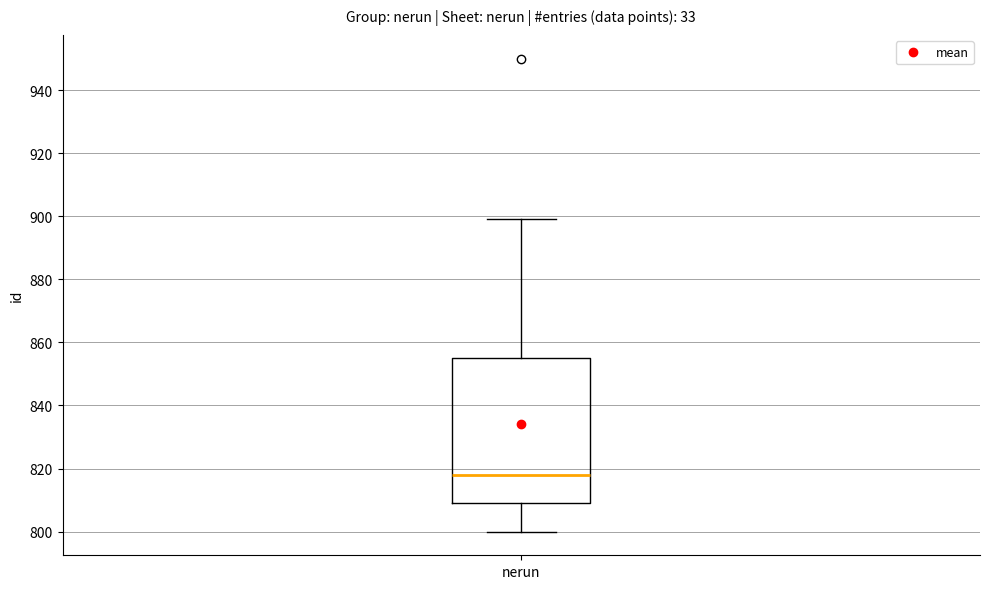

Read this box plot against the y-axis: the position of the median line, the range covered by the box, and the ends of both whiskers. The values are not printed on the chart, so give them approximately, as read against the axis.

median 818, box 810 to 856, whiskers 800 to 900